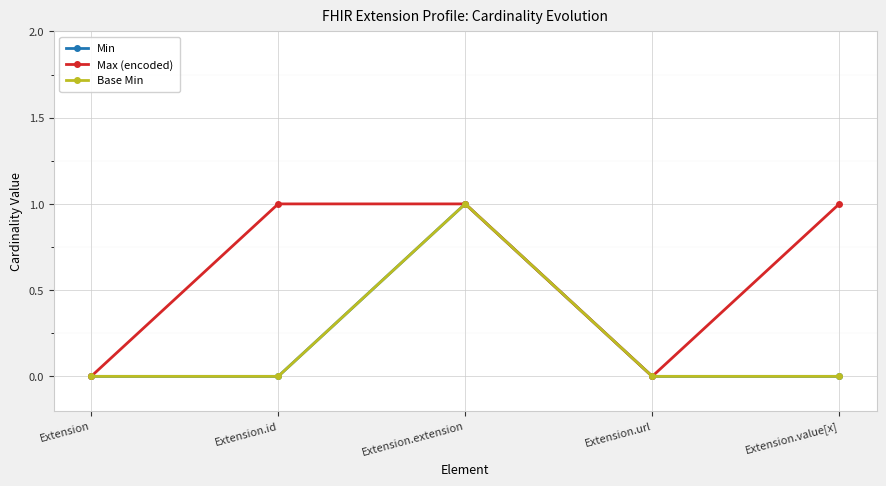

Does the chart have visible grid lines?

Yes